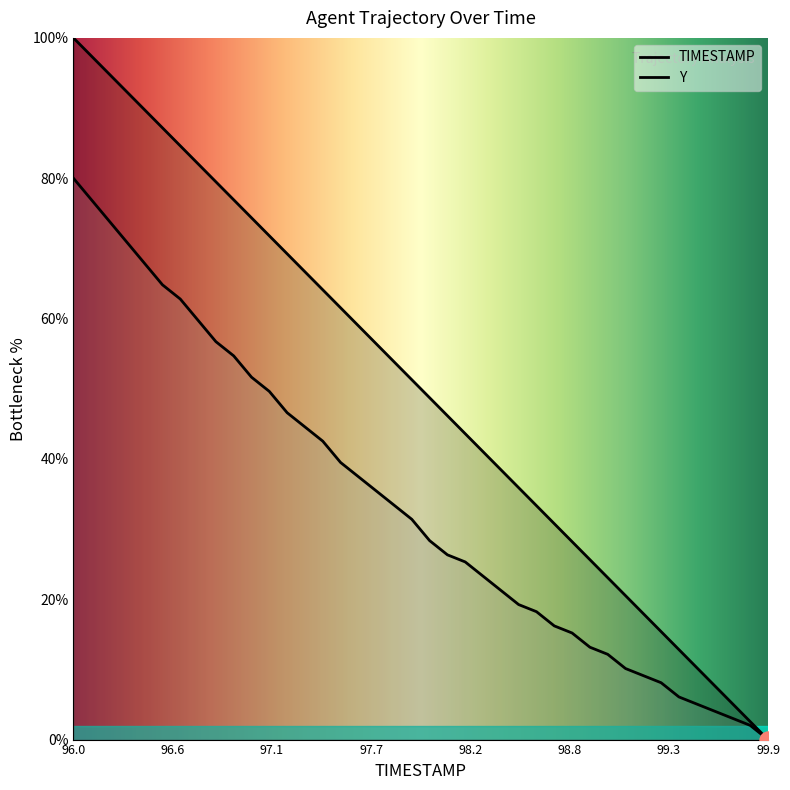

Which series reaches the maximum Y coordinate?

TIMESTAMP